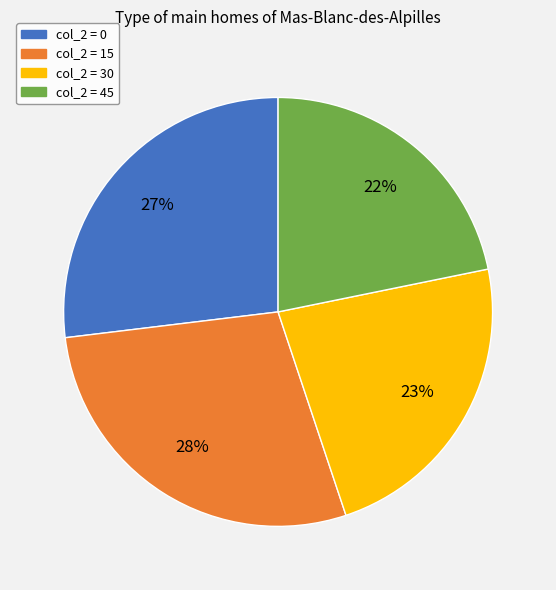

To the nearest percent, what is the average slice percentage?

25%